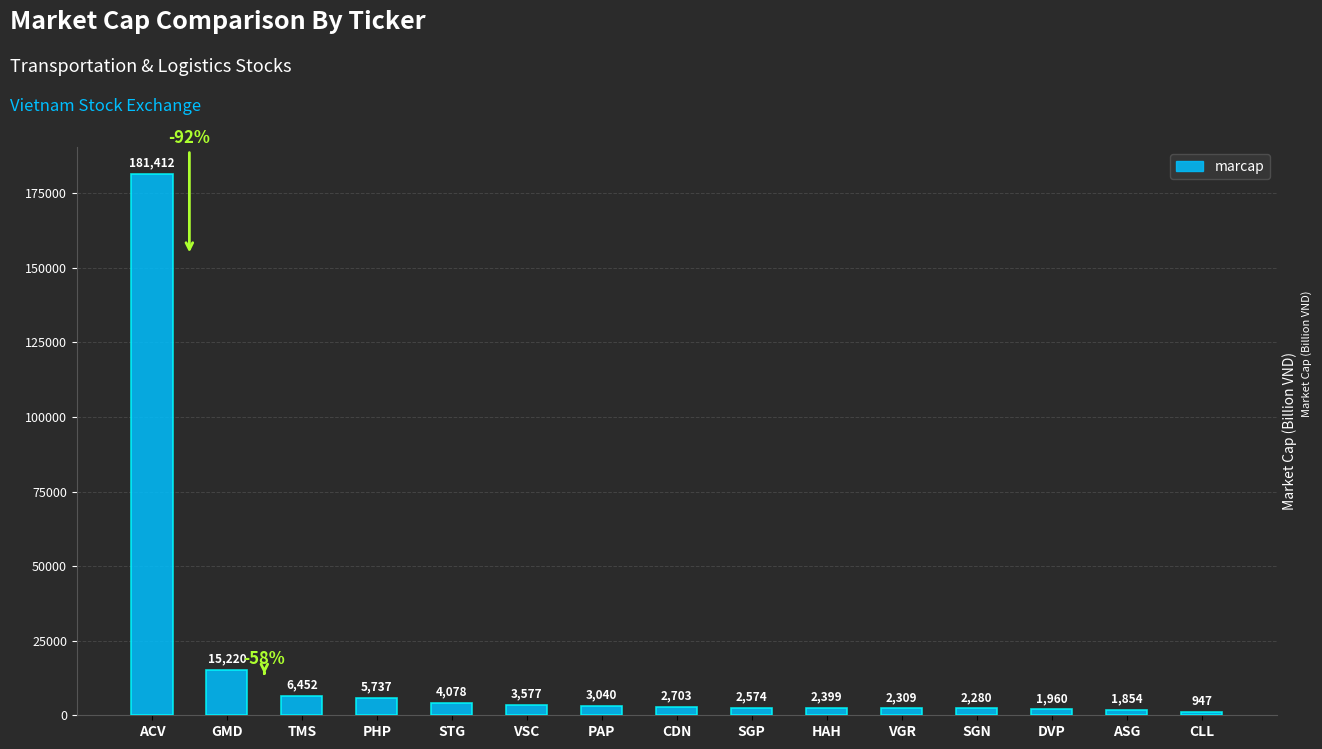

Reading right to left, list all the values displayed in this chart.

947	1854	1960	2280	2309	2399	2574	2703	3040	3577	4078	5737	6452	15220	181412